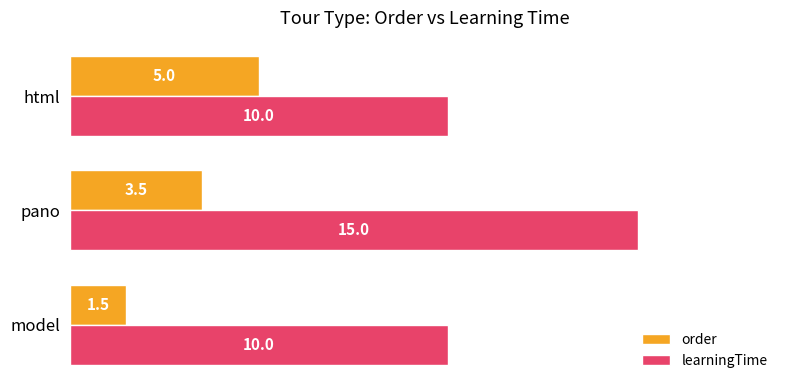

What is the total value across all series at model?

11.5